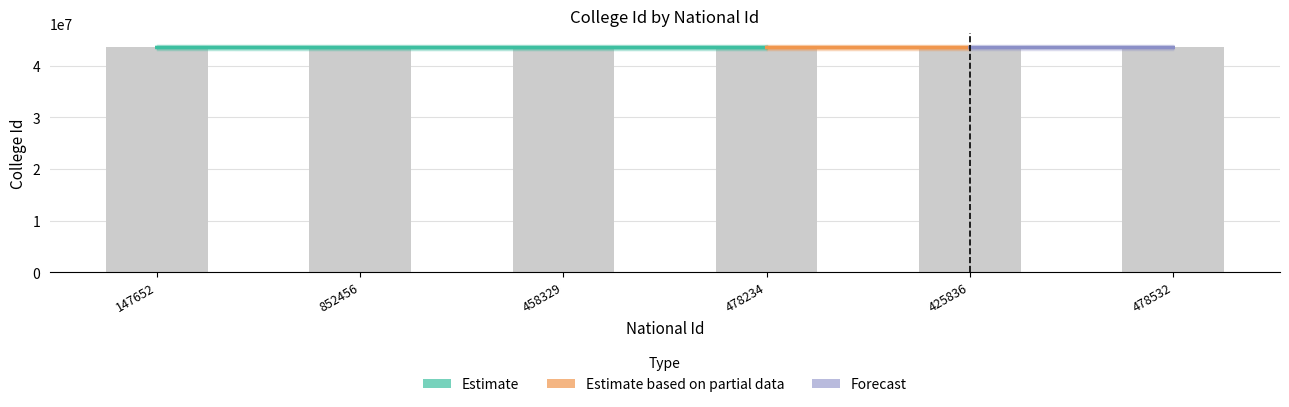

What is the average value?

43553848